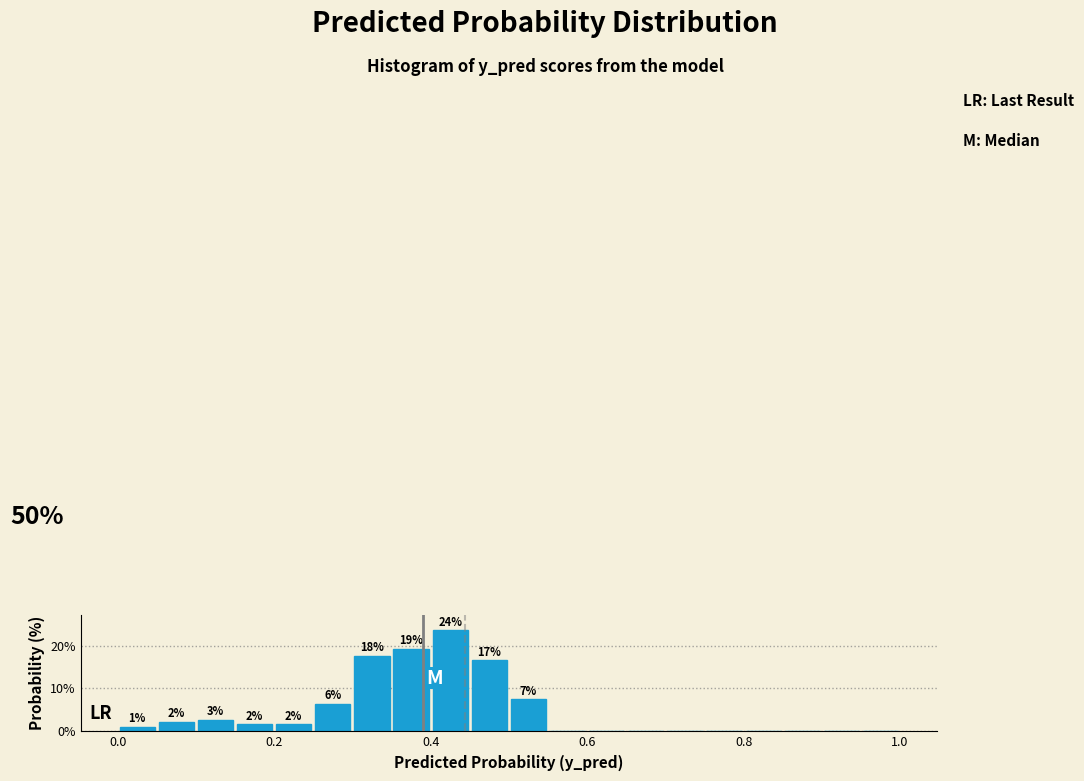

Around what value on the x-axis is the tallest bar? Give the approximate position of its centre, as read against the axis.

0.42